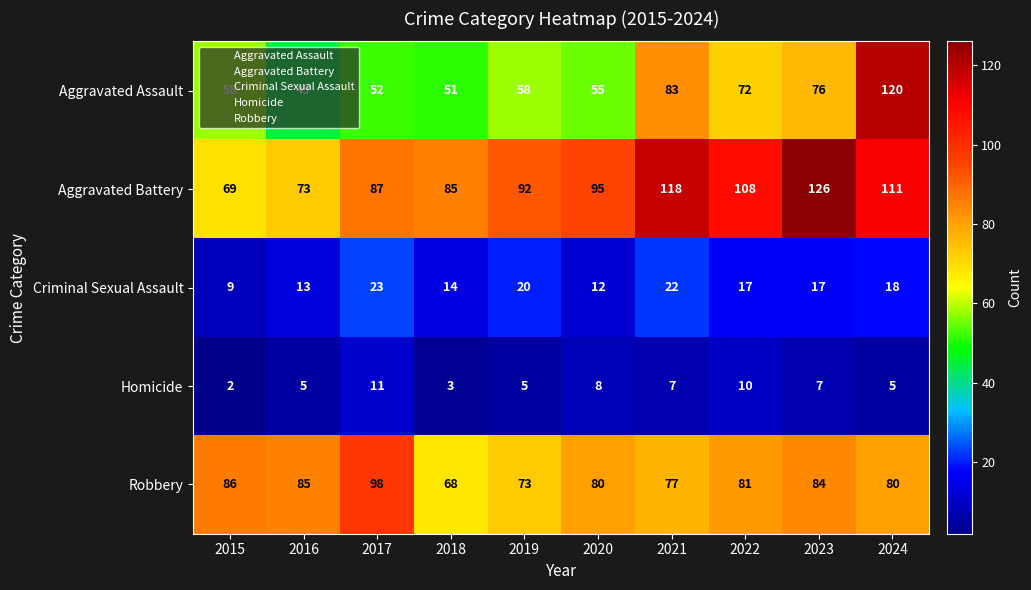

What is the sum of all Aggravated Assault values?

670